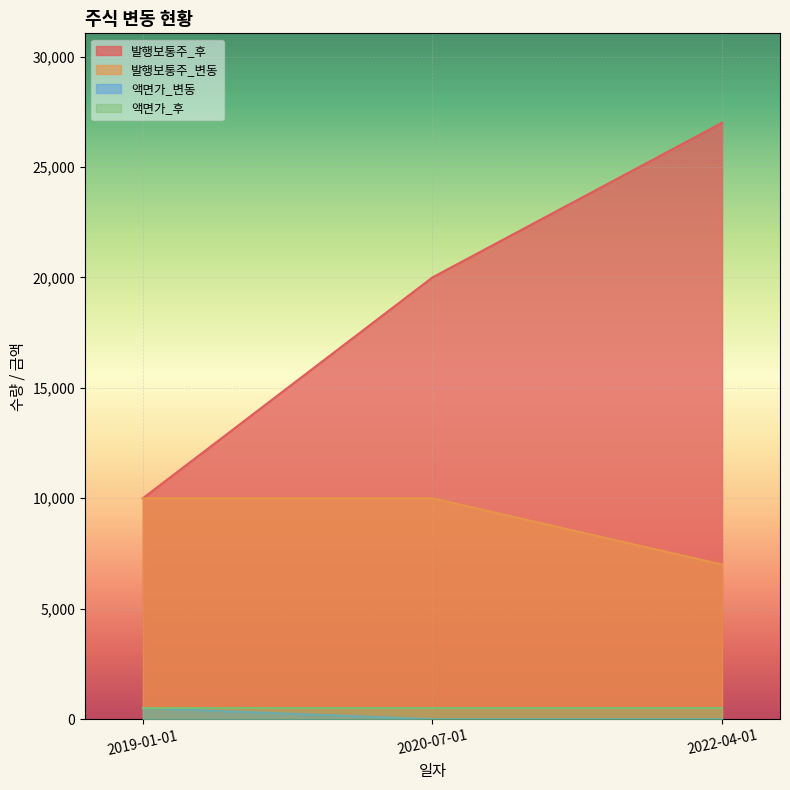

True or false: 발행보통주_후 has a value of 27000 at 2022-04-01.

True